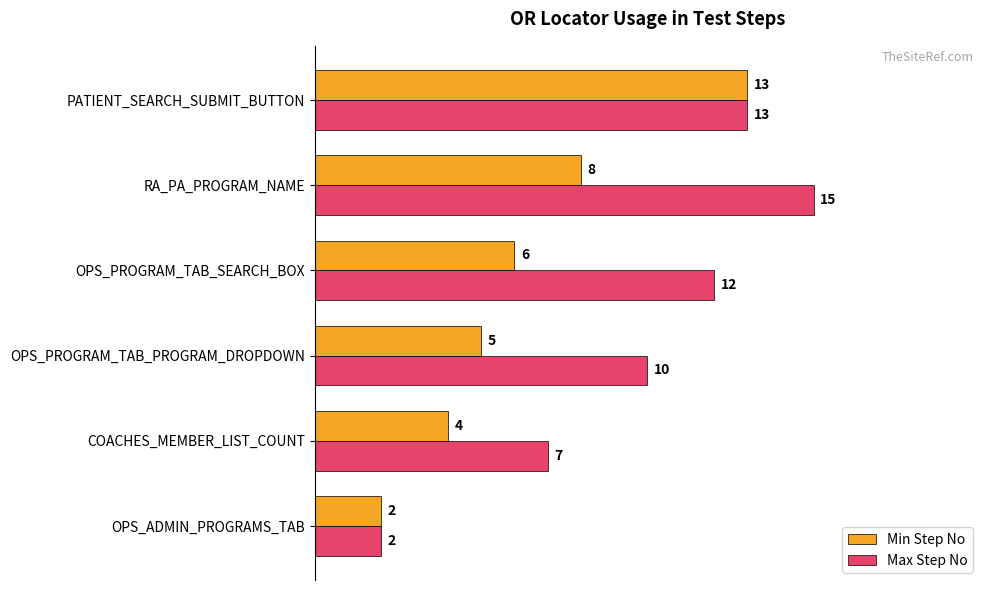

Which series has the widest spread of values?

Max Step No